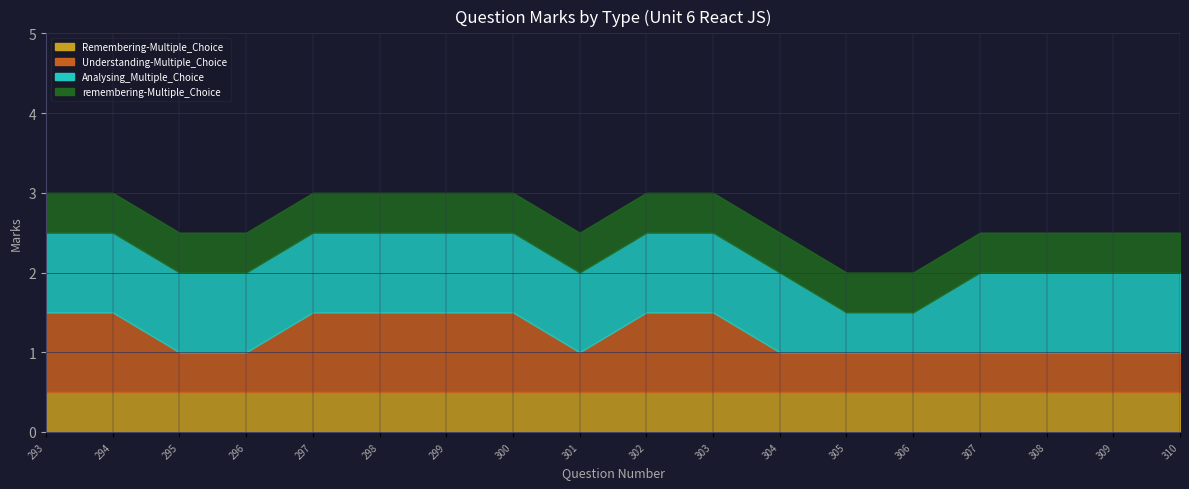

Count the number of categories in the chart.

18